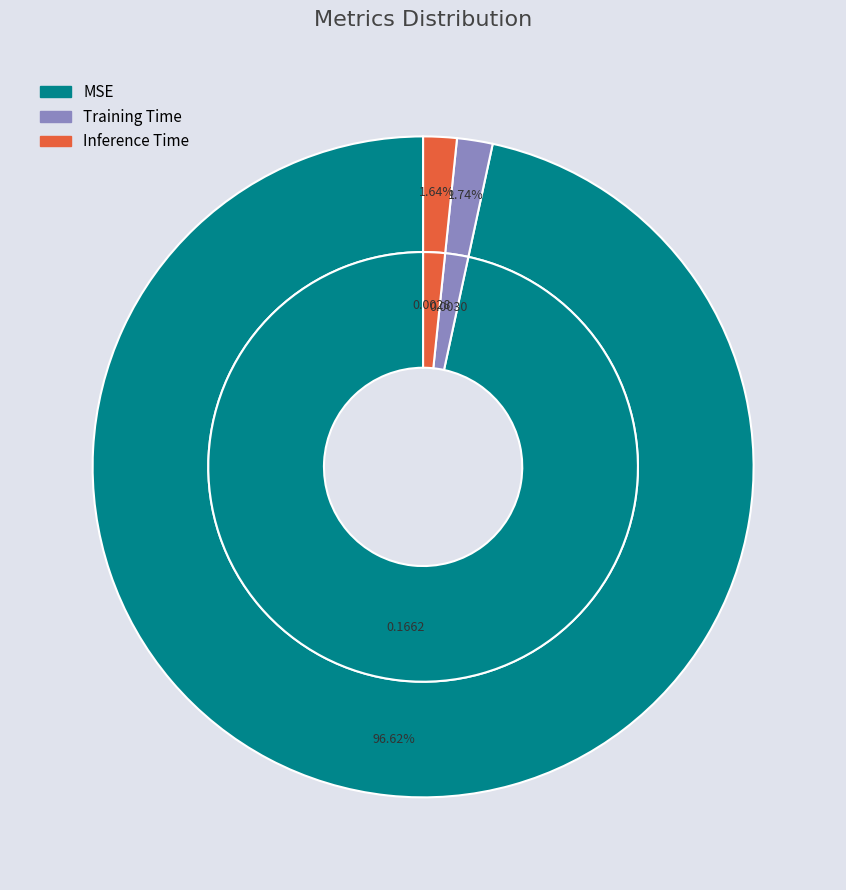

What is the largest slice in the pie chart?

MSE